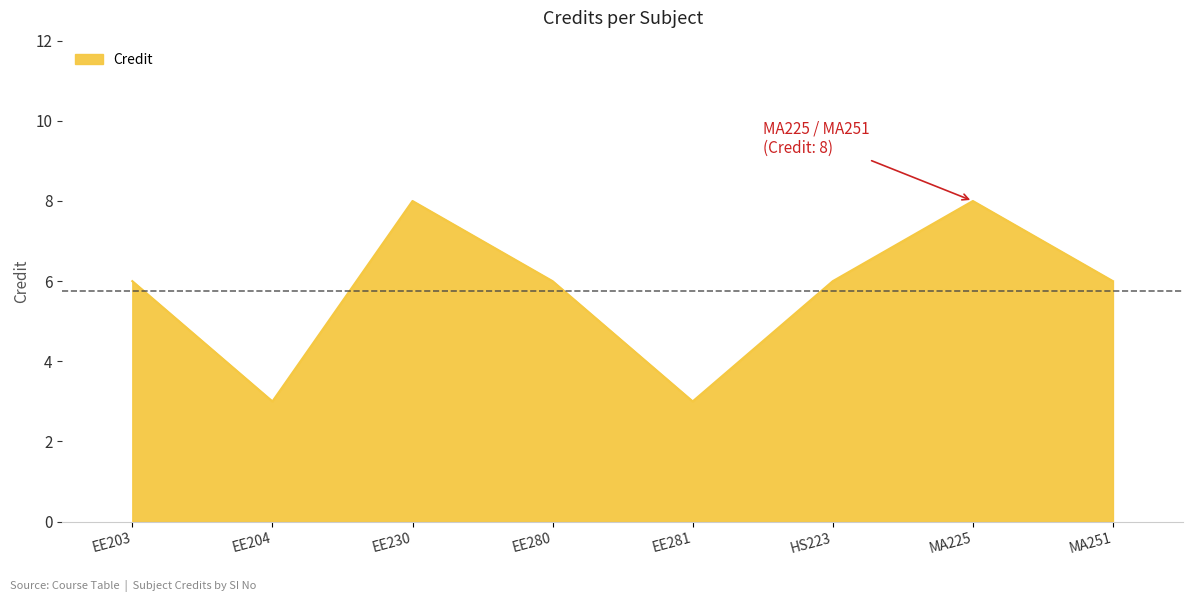

True or false: the data shows 6 at EE203.

True